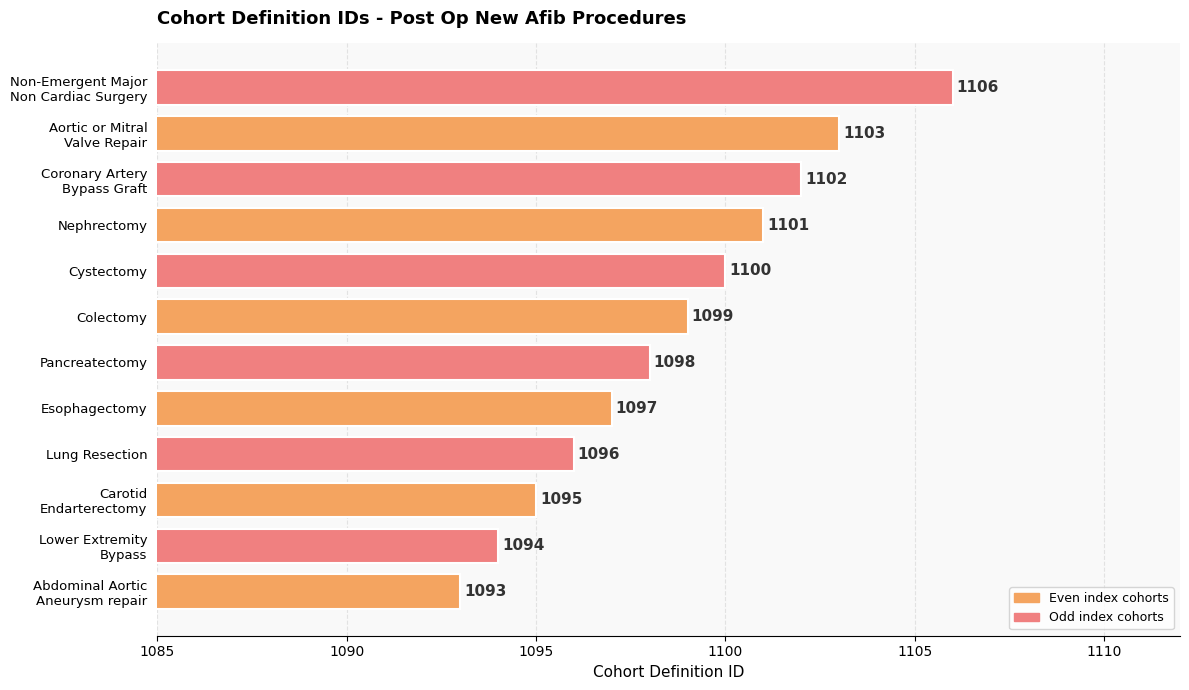

What is the minimum value shown in the chart?

1093